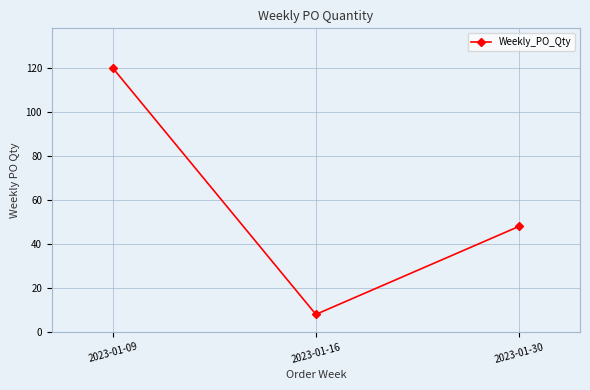

How many lines are shown in the chart?

1